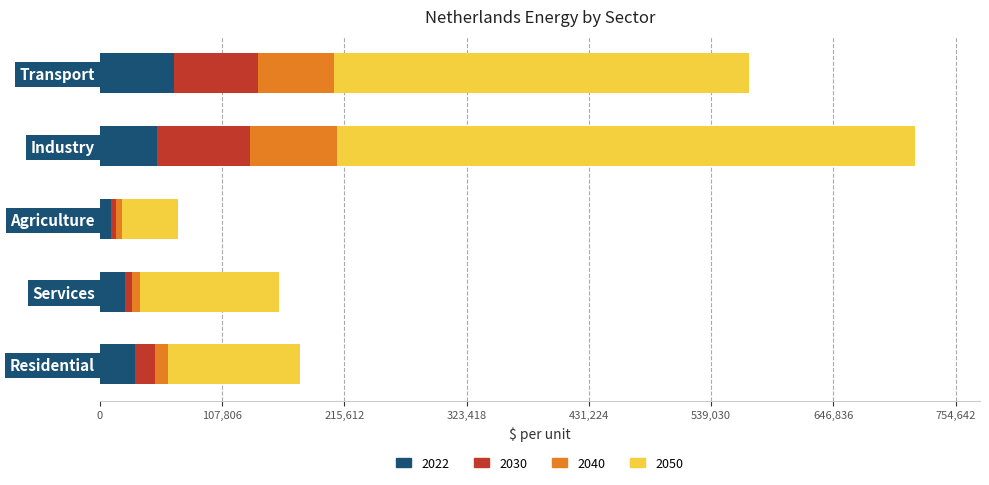

What is the average value of the 2022 series?

35828.7